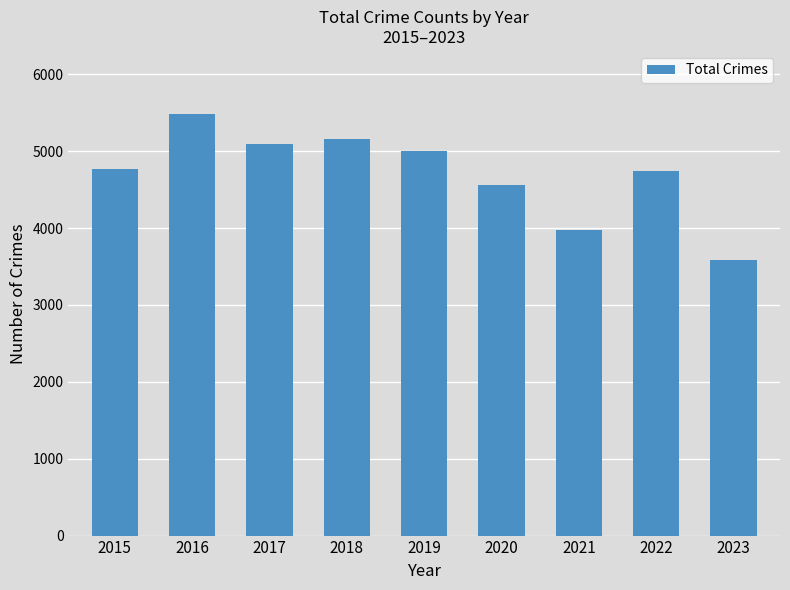

Reading left to right, list all the values displayed in this chart.

2015=4770	2016=5481	2017=5096	2018=5163	2019=5008	2020=4556	2021=3970	2022=4743	2023=3590